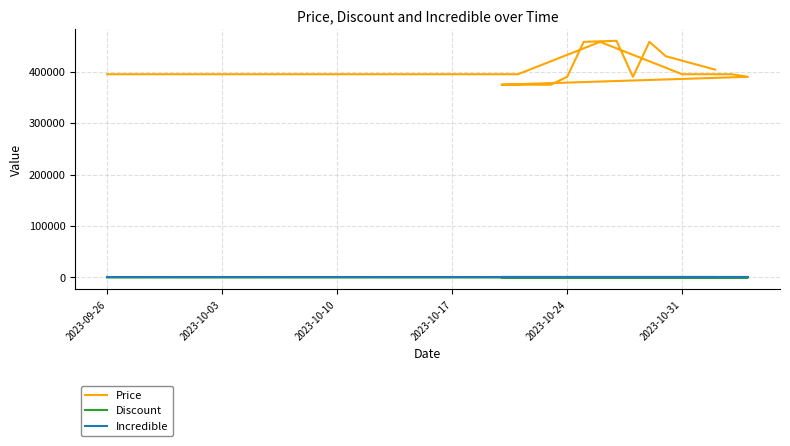

Count the number of categories in the chart.

20